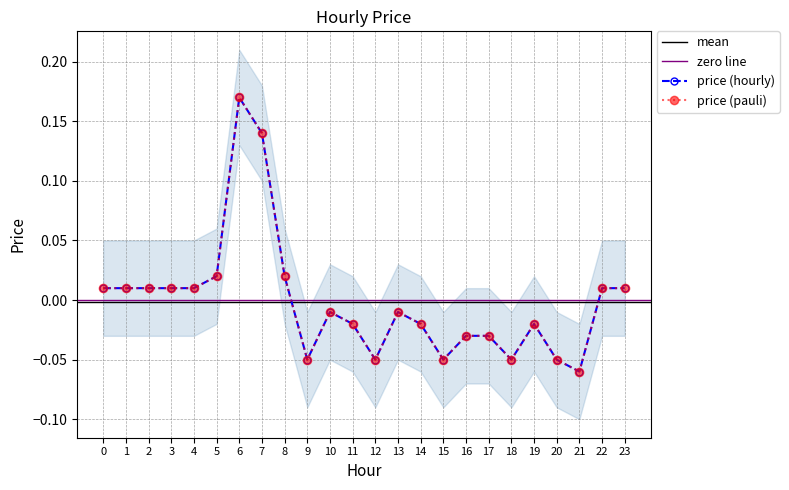

At which category does the data reach its first local peak?

6